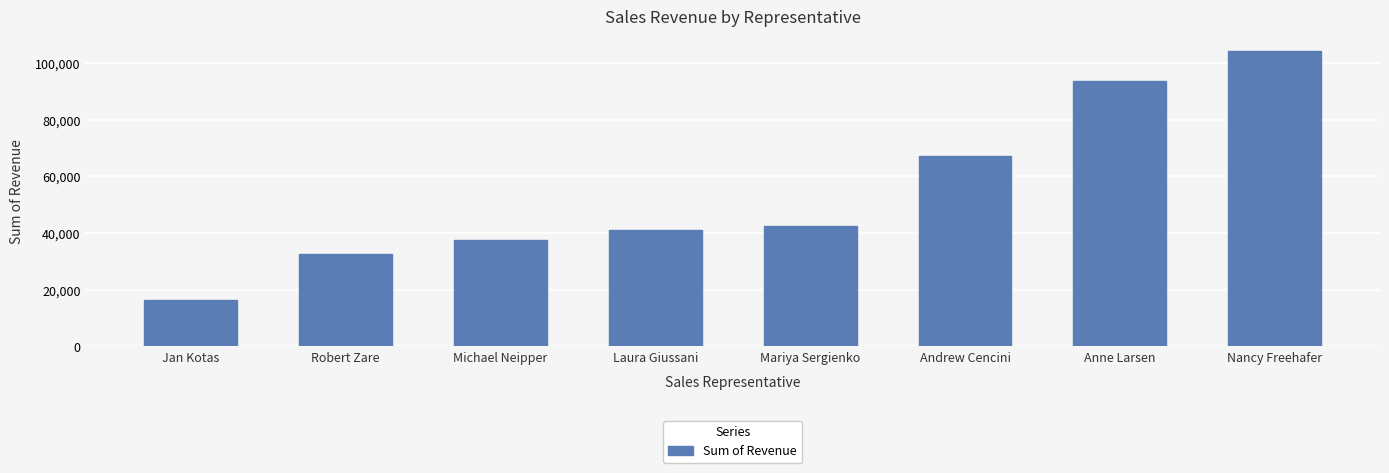

What is the minimum value shown in the chart?

16350.5